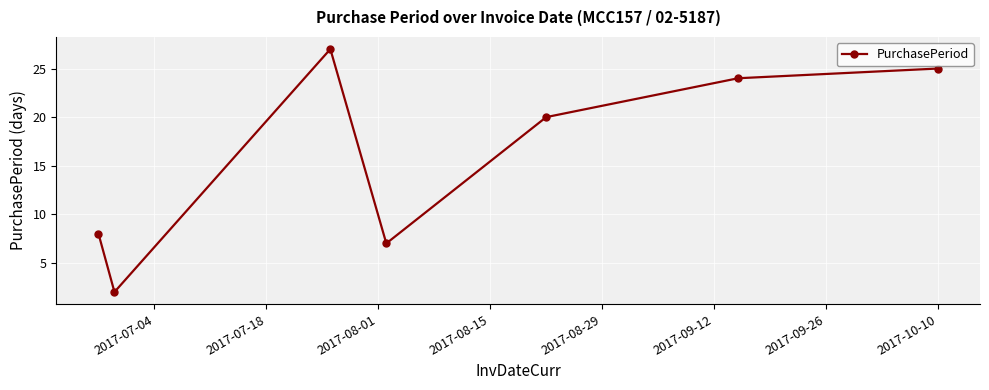

What is the maximum value shown in the chart?

27